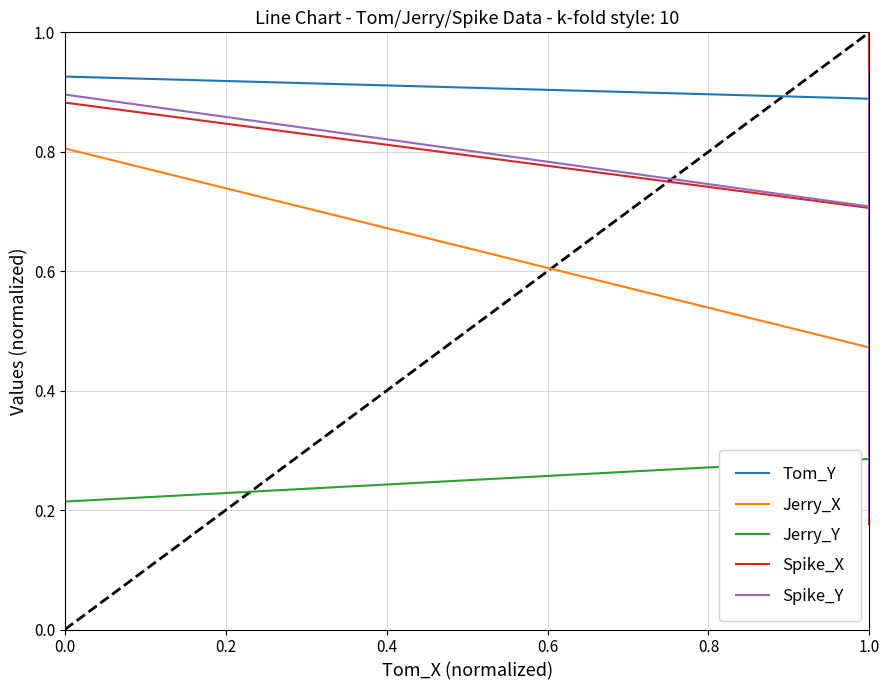

Does the chart have visible grid lines?

Yes